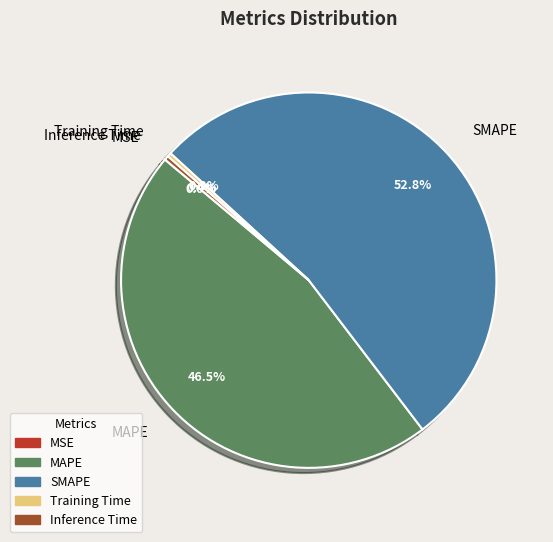

Between MAPE and Inference Time, which is larger?

MAPE